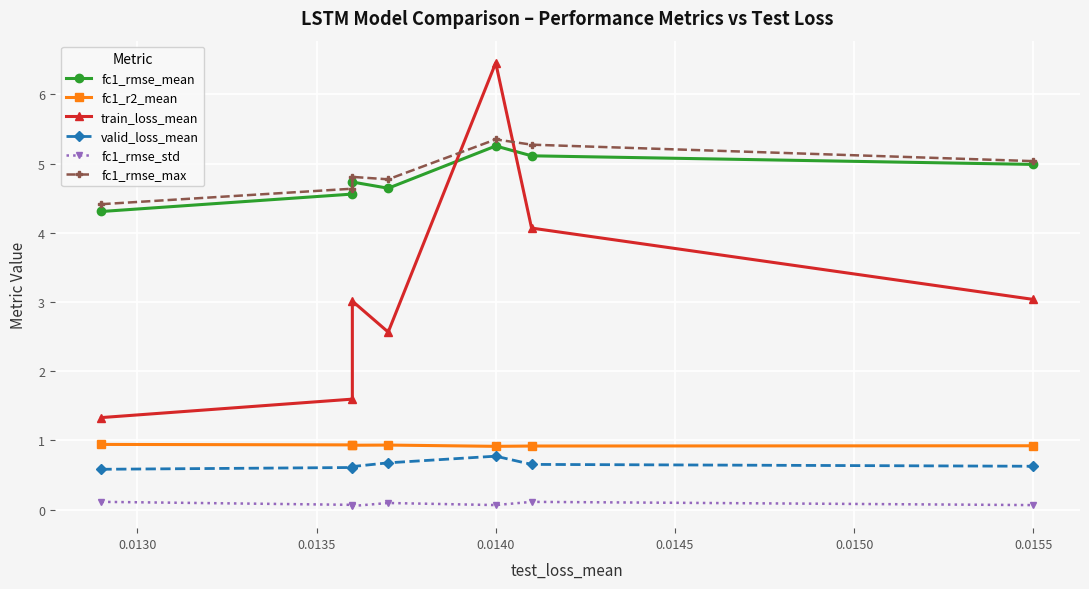

At which label does fc1_rmse_mean reach its minimum?

0.0125